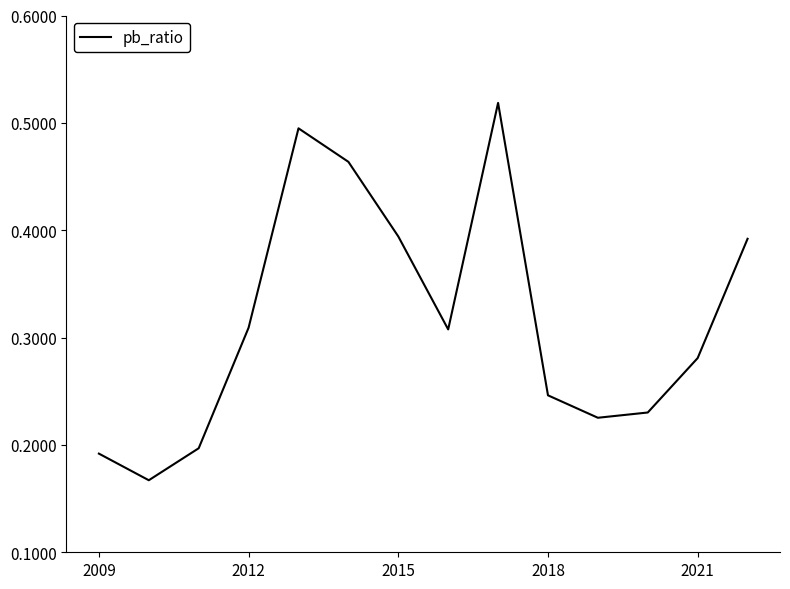

Does the chart have visible grid lines?

No